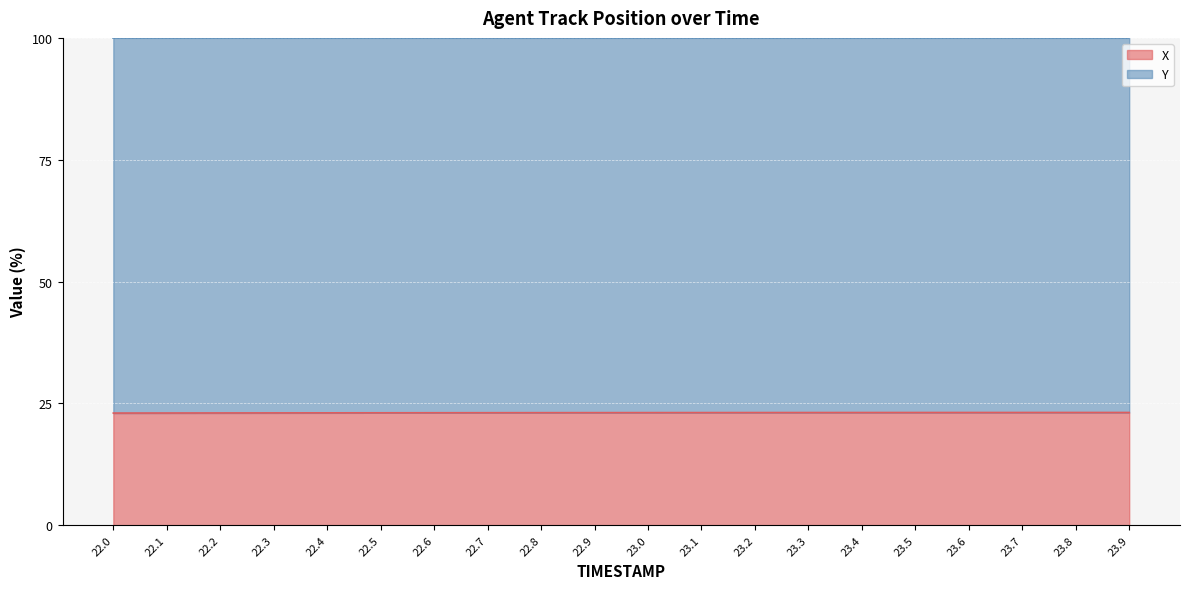

At which category does the chart reach its minimum across all series?

22.0